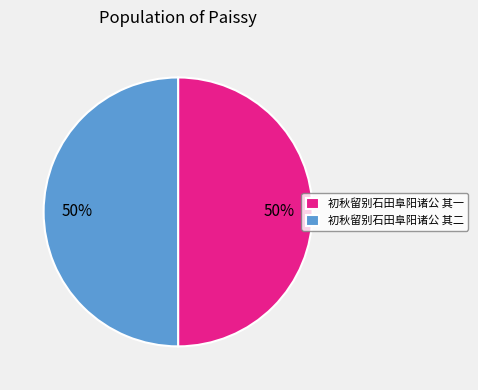

What is the ratio of the value at 初秋留别石田阜阳诸公 其二 to the value at 初秋留别石田阜阳诸公 其一?

1.0